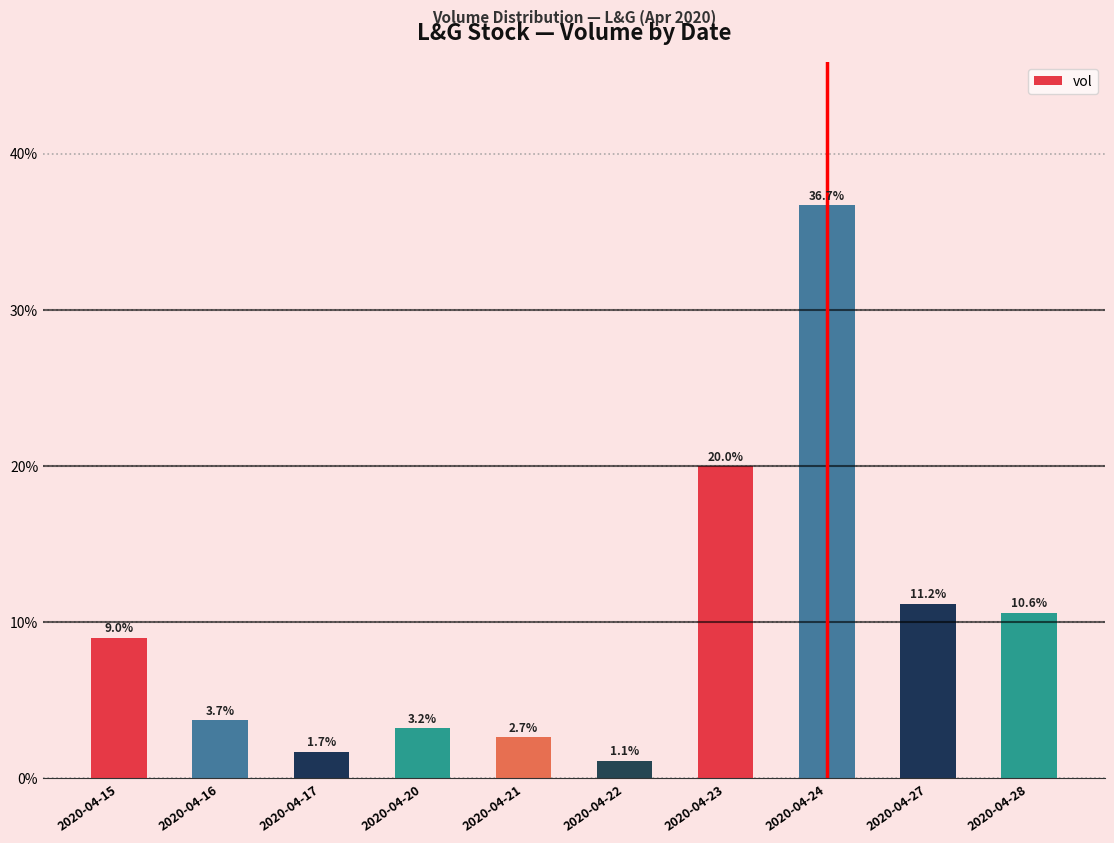

How many categories are shown in the chart?

10